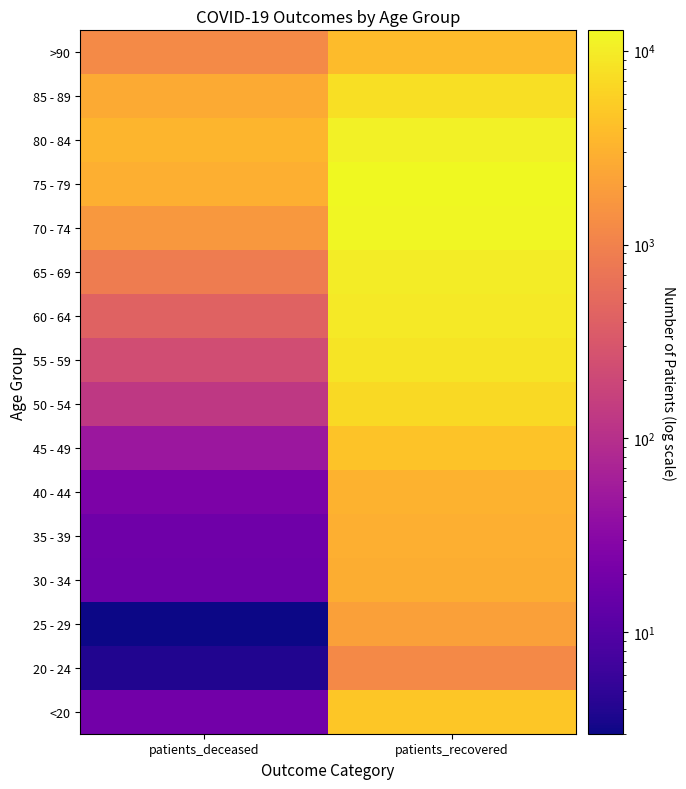

At how many categories does at least one series exceed 9970?

1